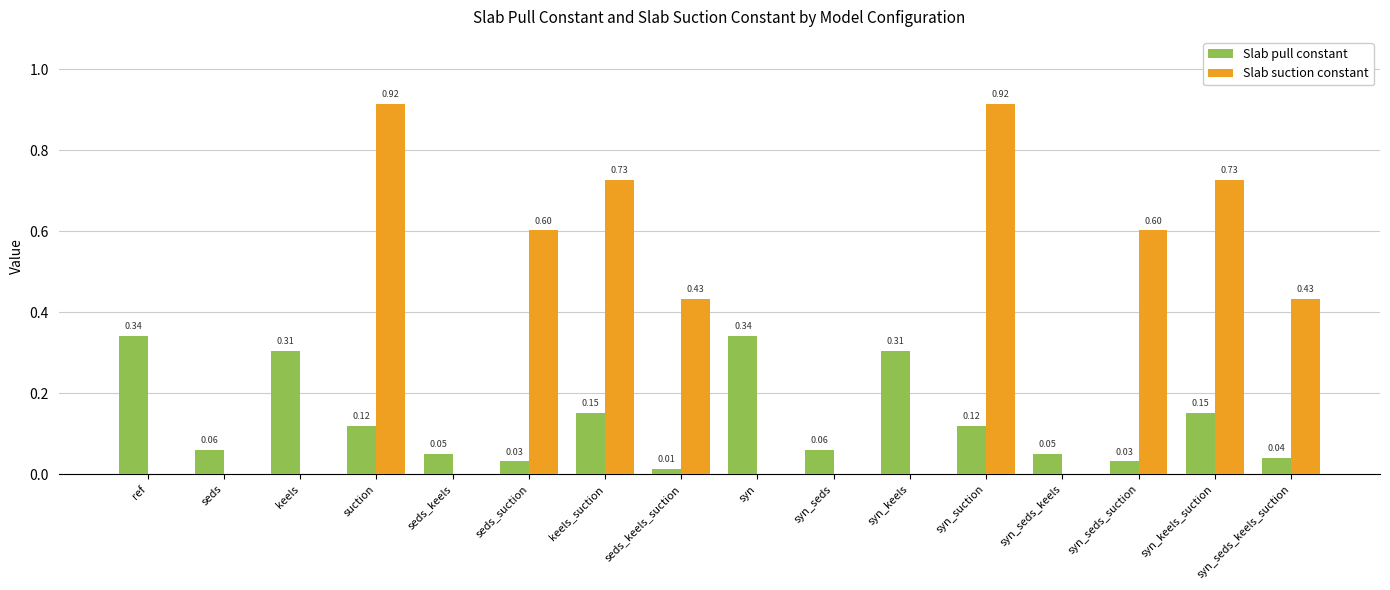

Which series has the largest total across all categories?

Slab suction constant